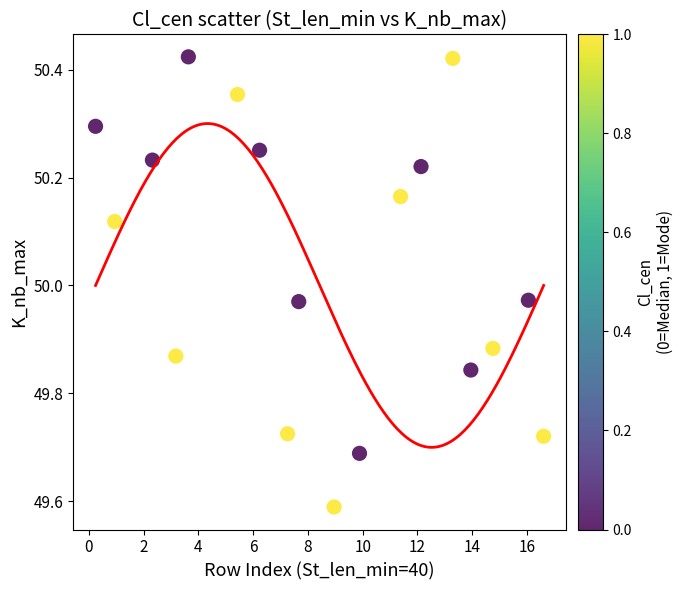

What is the range of X values (max minus min)?

16.4